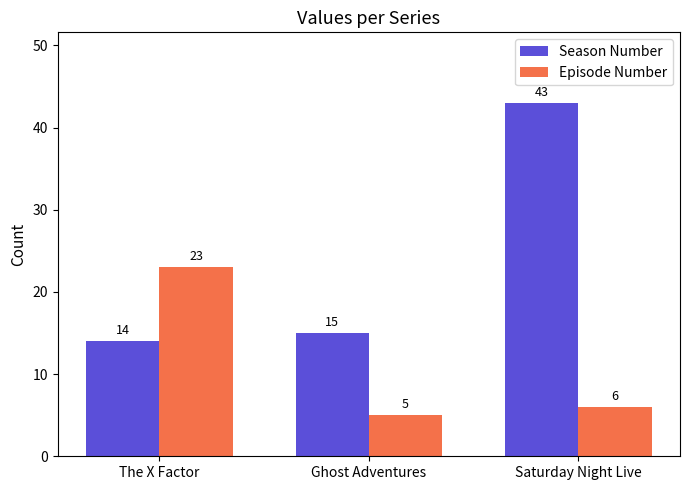

What is the label of the 3rd bar from the left?

Saturday Night Live